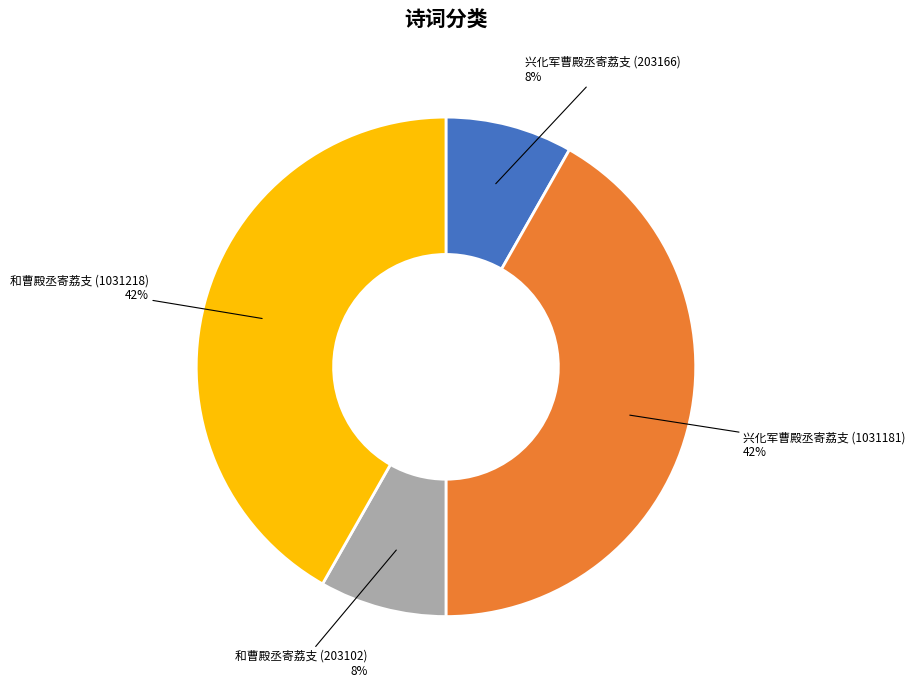

How many segments does this pie chart have?

4